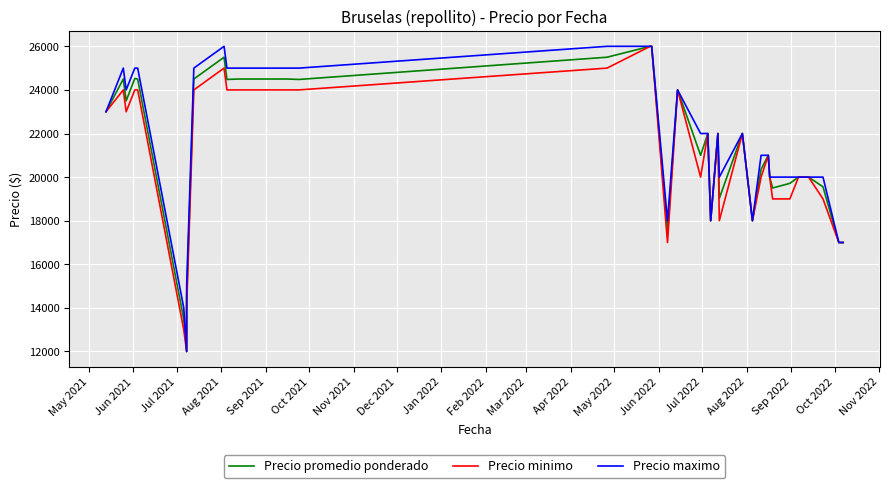

What is the average value of the Precio maximo series?

21725